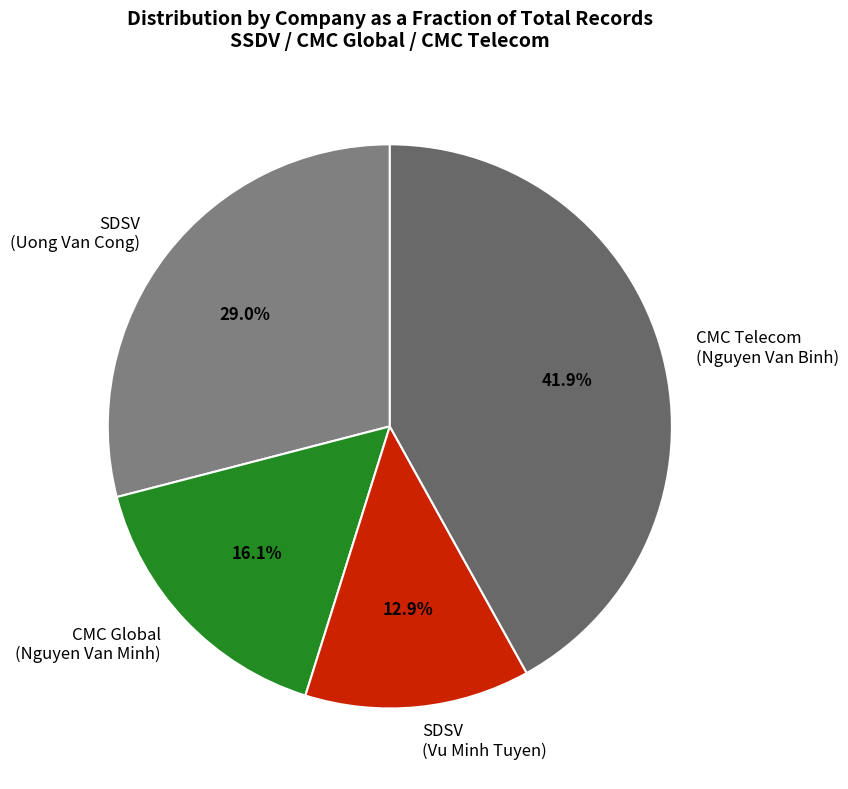

What is the smallest slice in the pie chart?

SDSV (Vu Minh Tuyen)